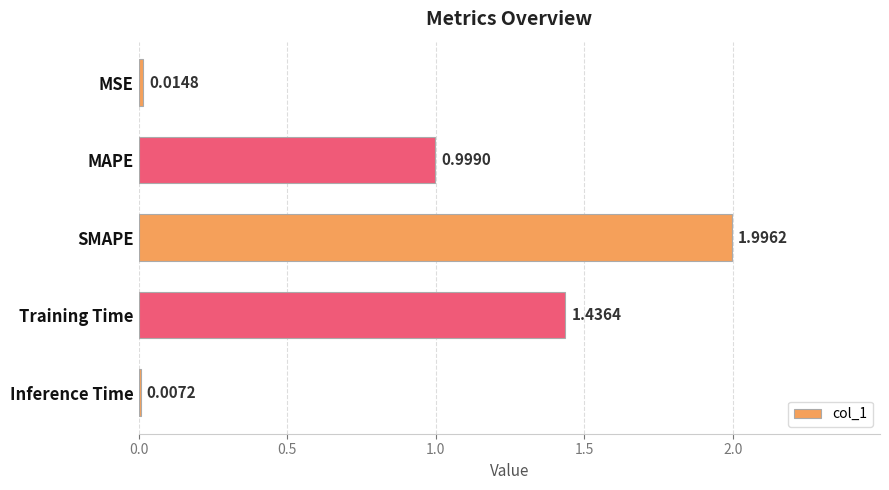

Between SMAPE and Inference Time, which is larger?

SMAPE